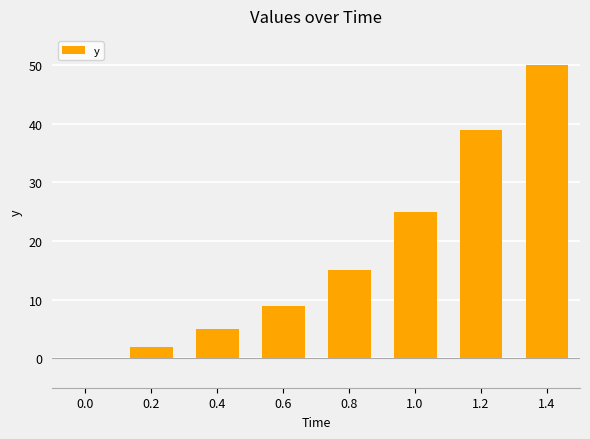

Are the bars grouped side by side (vs. stacked)?

No